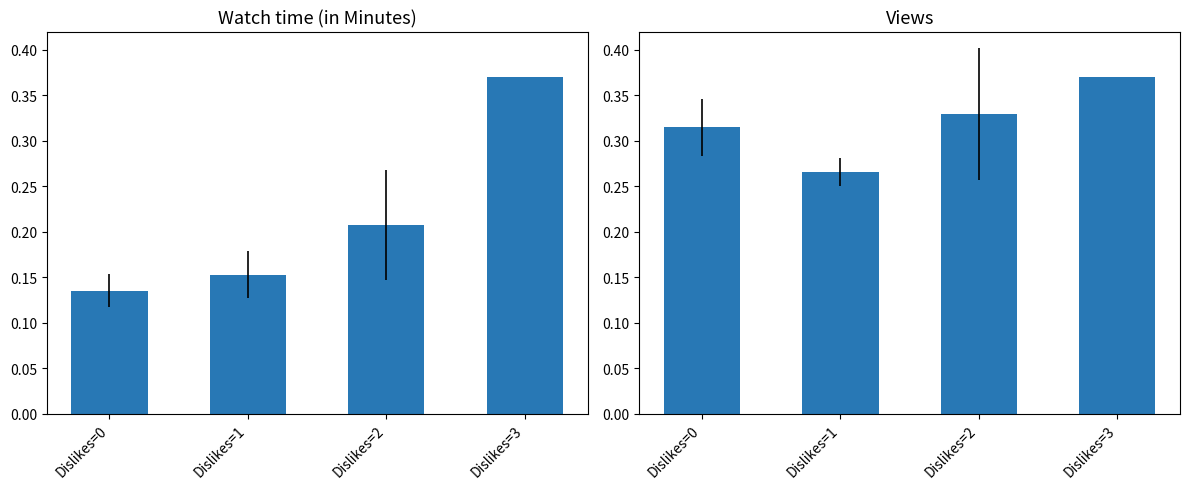

Reading left to right, what are all the values shown in this chart?

Watch time (in Minutes): 0.1	0.2	0.2	0.4
Views: 0.3	0.3	0.3	0.4